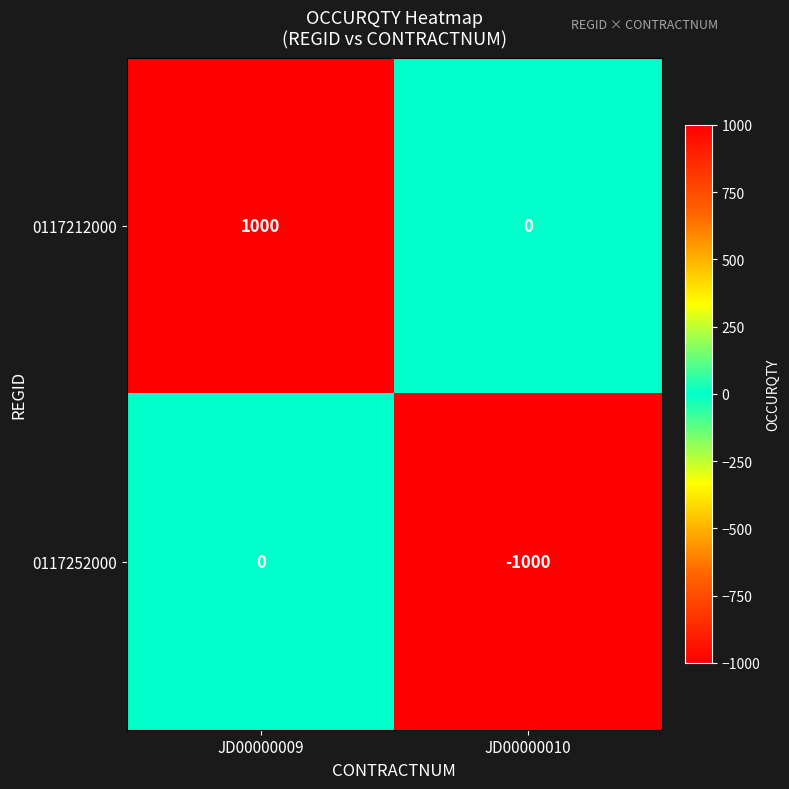

What is the difference between the highest and lowest values at JD00000010?

1000